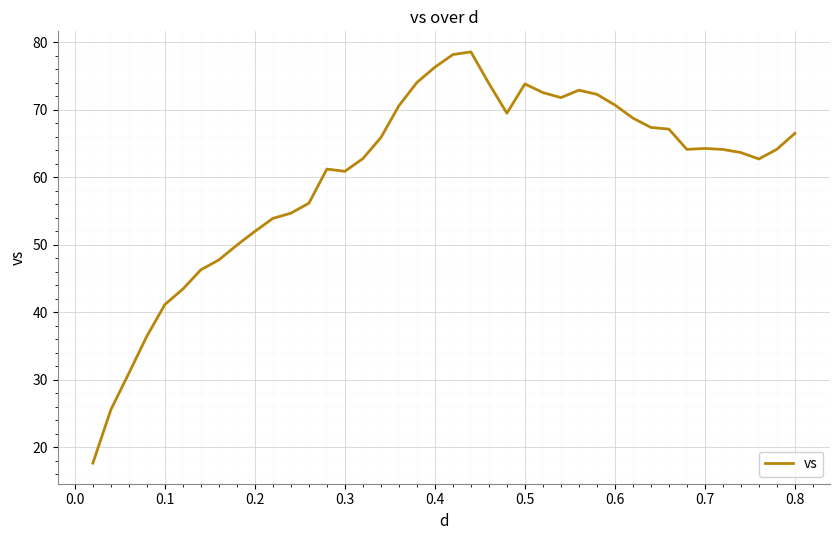

What is the minimum value shown in the chart?

17.6